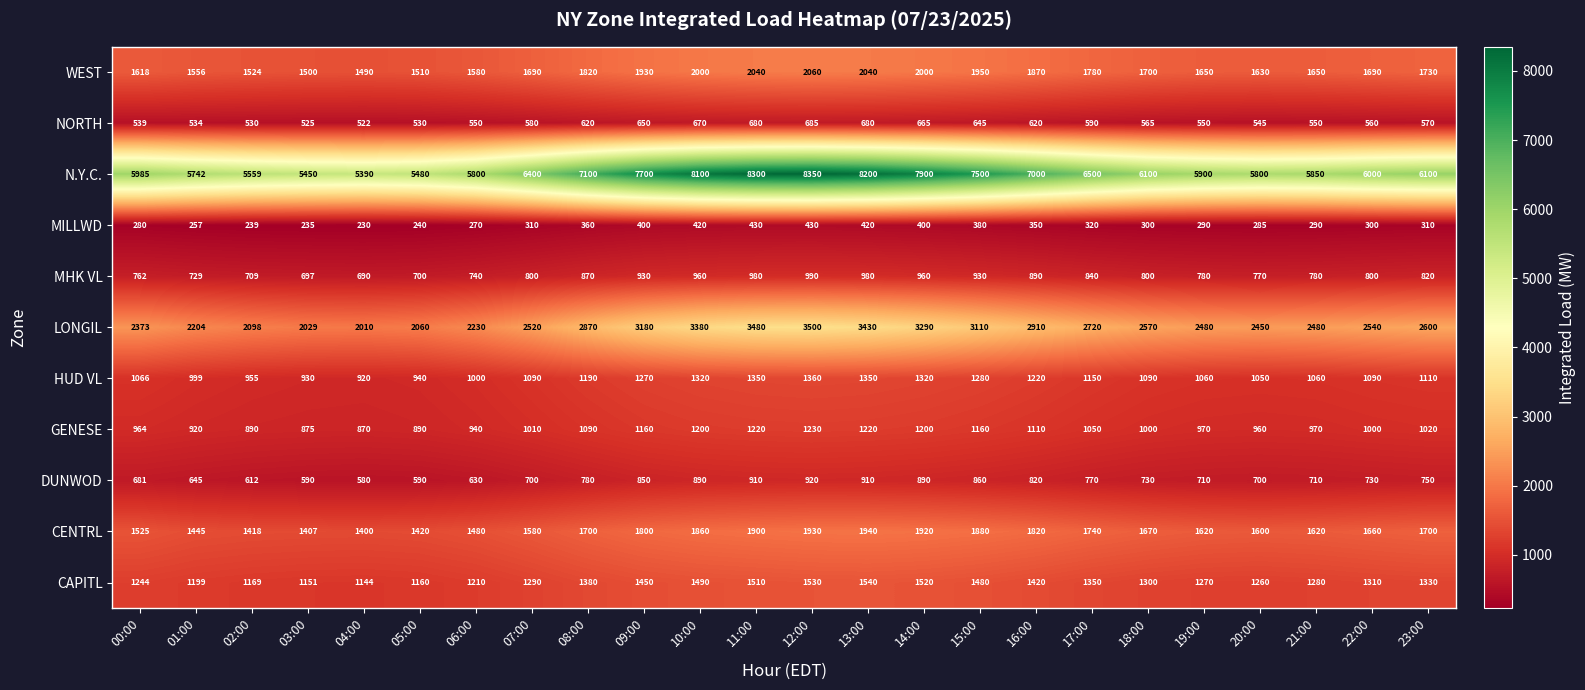

What is the total value across all series at 05:00?

15520